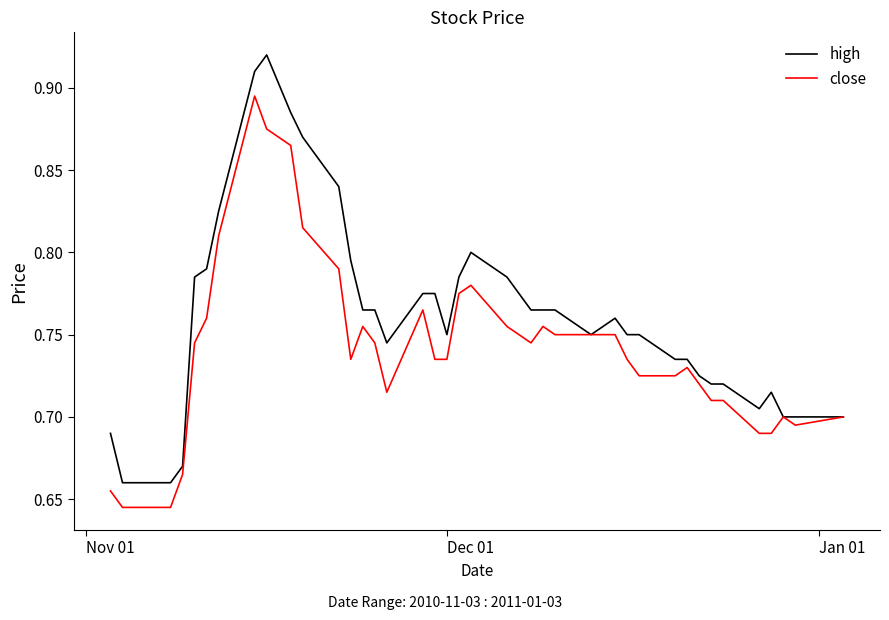

Which series has the largest total across all categories?

high